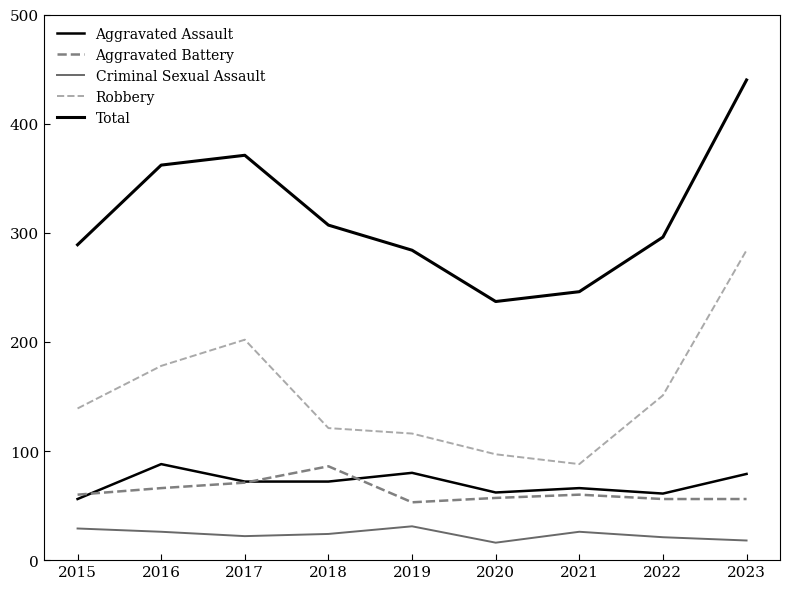

Rank the series by their maximum value, from highest to lowest.

Total, Robbery, Aggravated Assault, Aggravated Battery, Criminal Sexual Assault